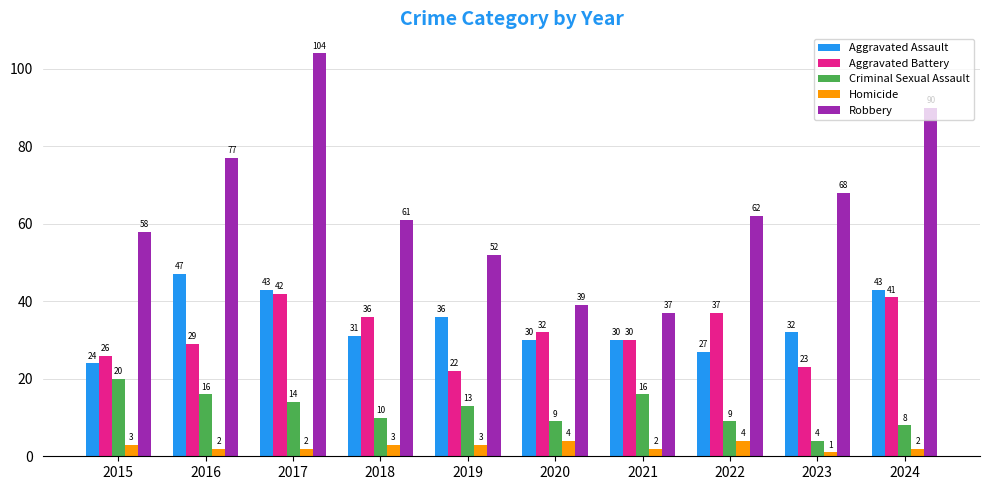

What is the average value of the Aggravated Battery series?

32